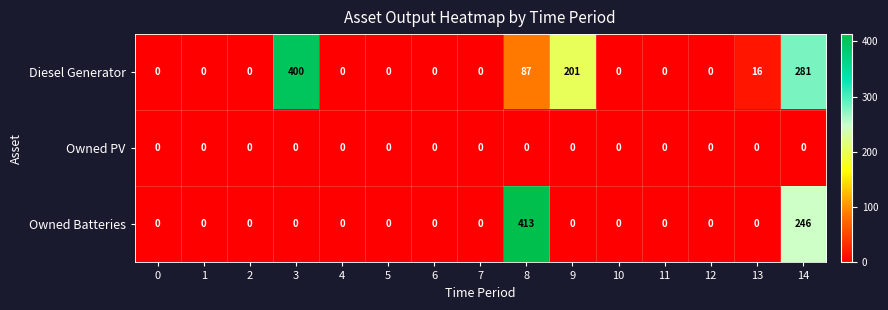

Is it true that Diesel Generator equals -255 at 1?

False